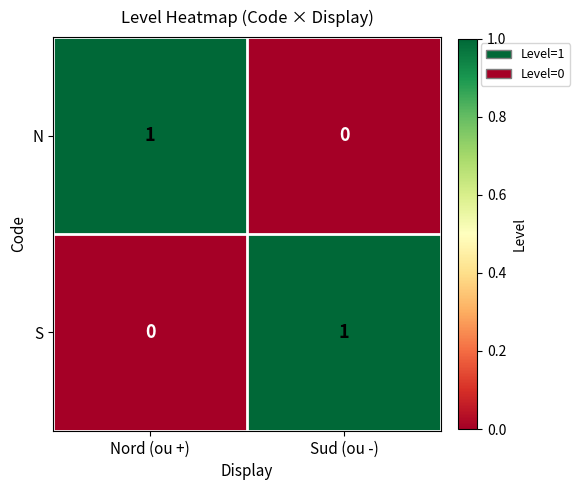

Reading left to right, list all the values displayed in this chart.

N: Nord (ou +)=1	Sud (ou -)=0
S: Nord (ou +)=0	Sud (ou -)=1